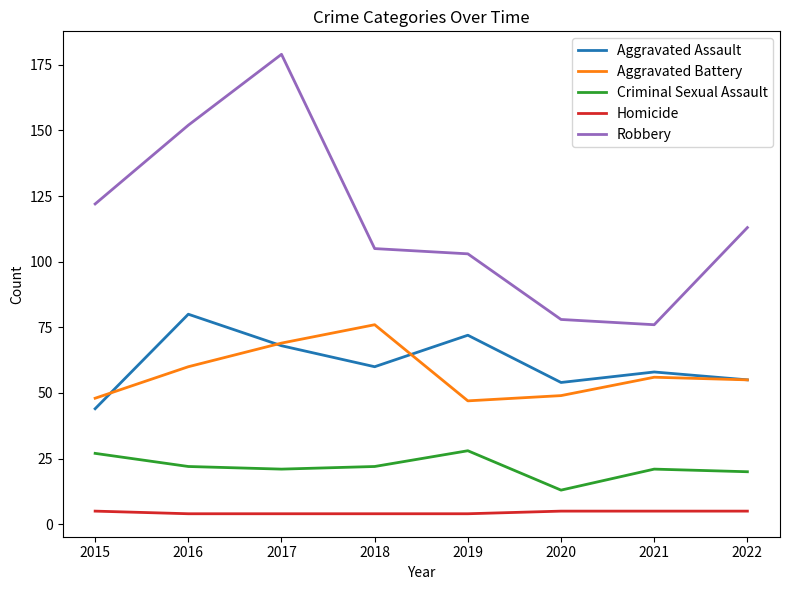

True or false: Homicide and Aggravated Battery intersect in this chart.

False